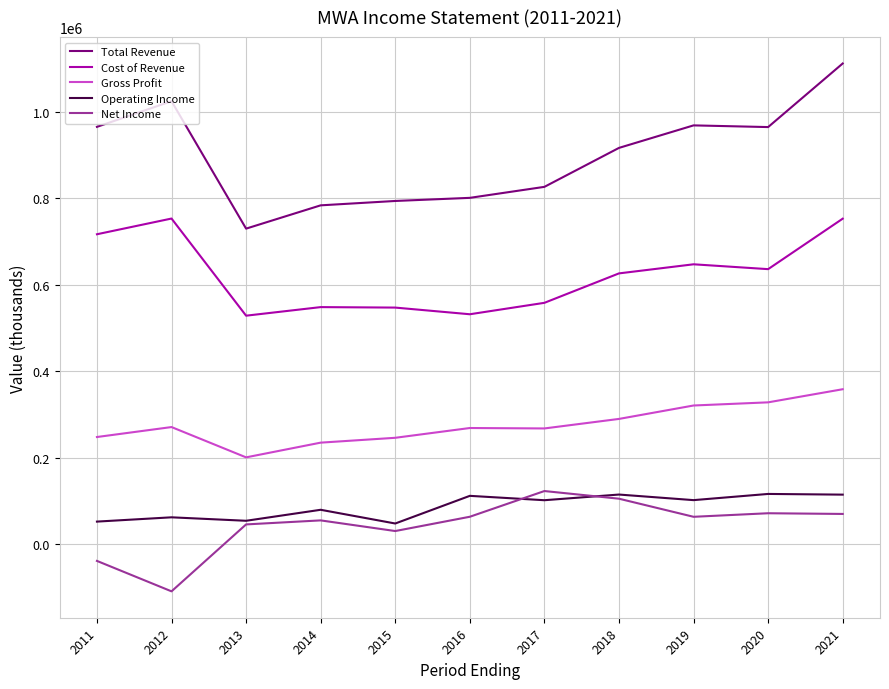

Where is Net Income nearest to the value 7450?

2015